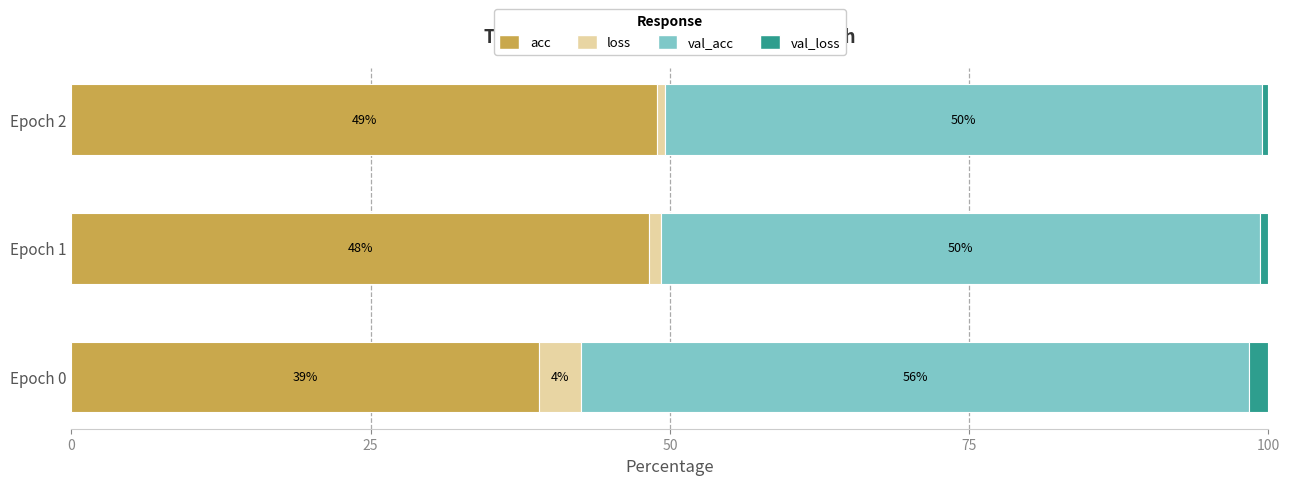

Is it true that acc equals 39.1 at Epoch 0?

True